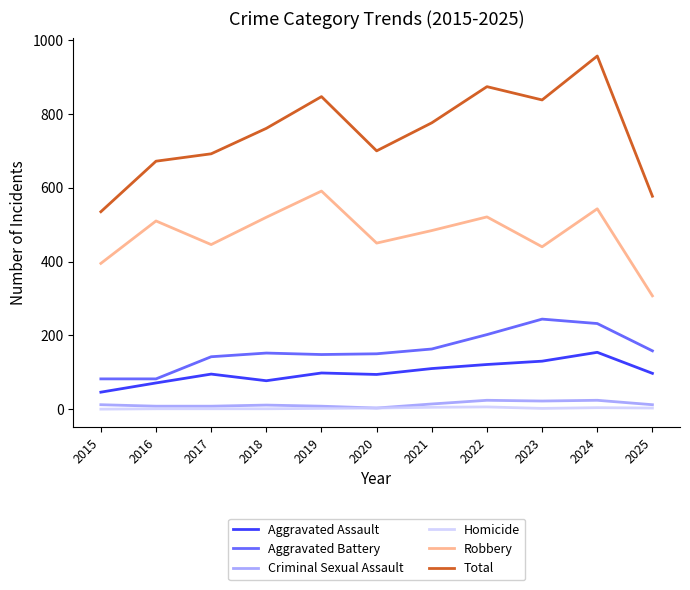

True or false: Homicide and Aggravated Battery intersect in this chart.

False